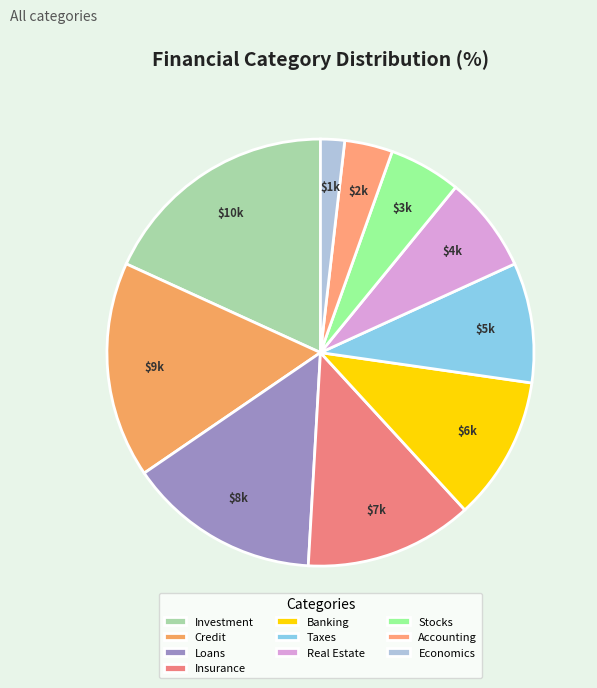

How many slices are in this pie chart?

10